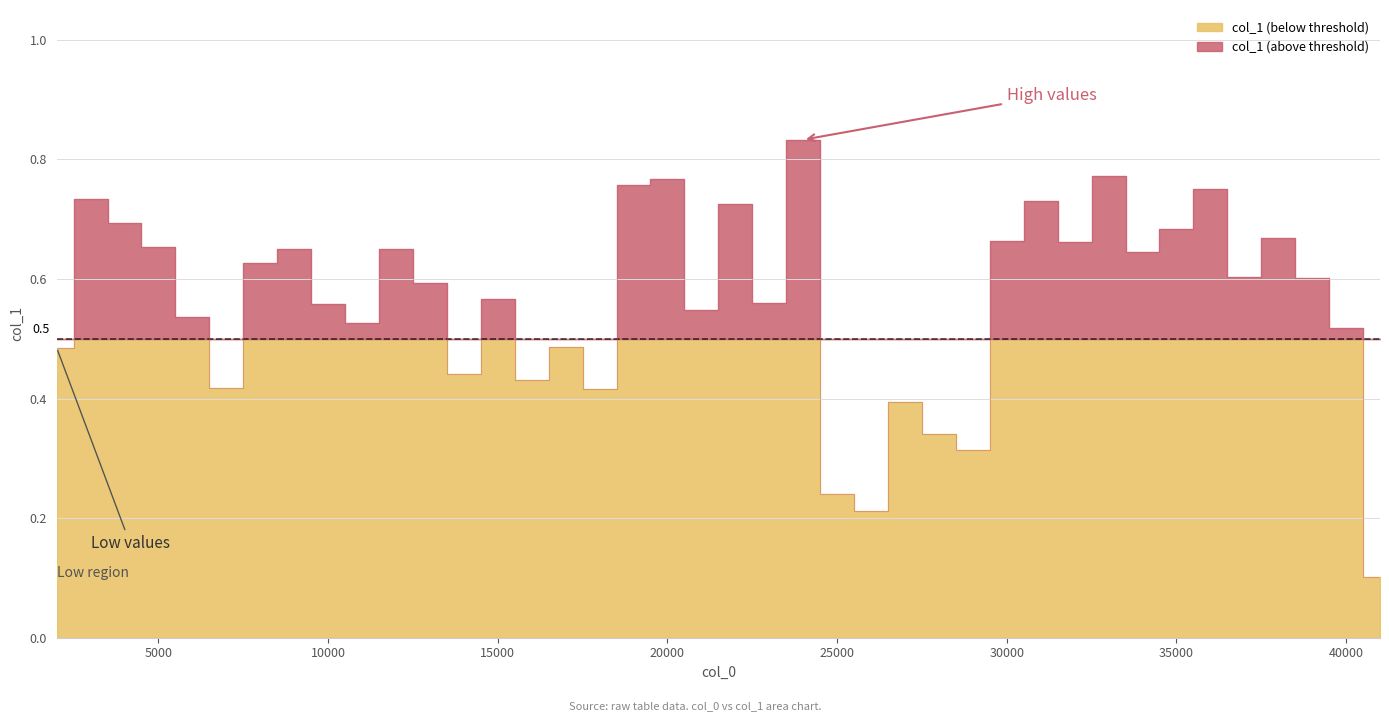

What is the average value?

0.6